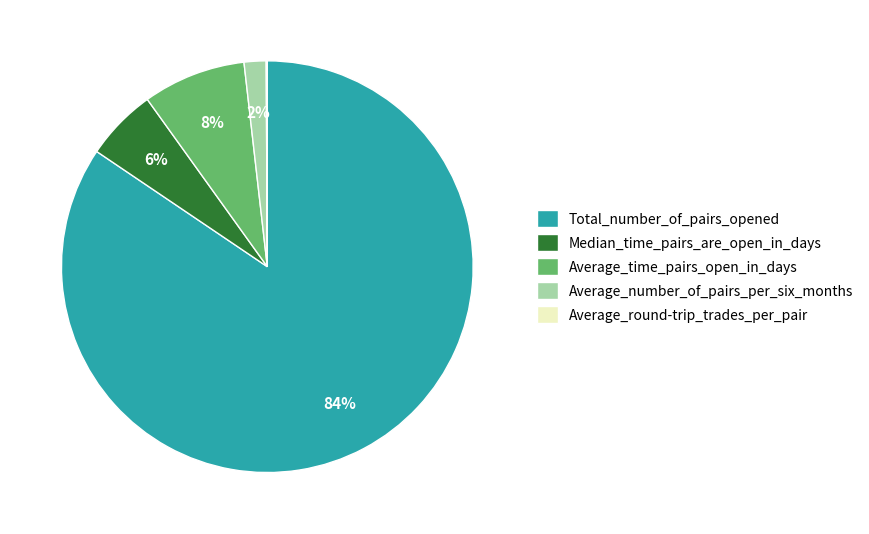

What is the largest slice in the pie chart?

Total_number_of_pairs_opened